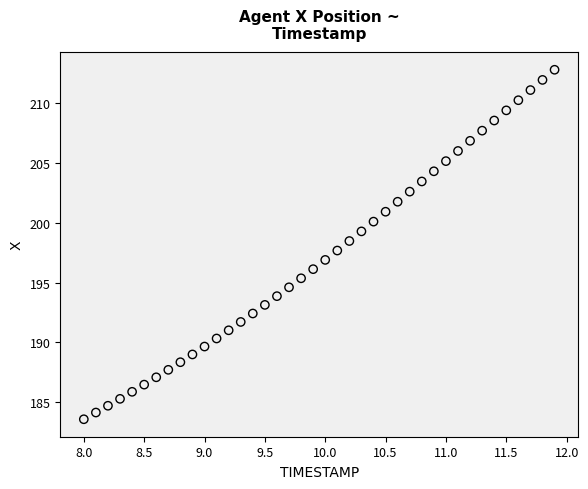

What is the range of X values (max minus min)?

3.9